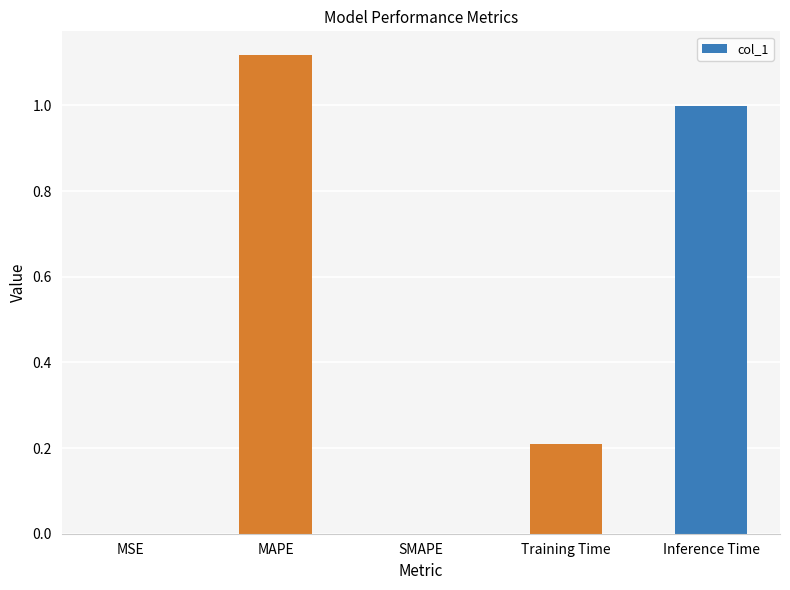

At which category does the chart reach its peak across all series?

MAPE